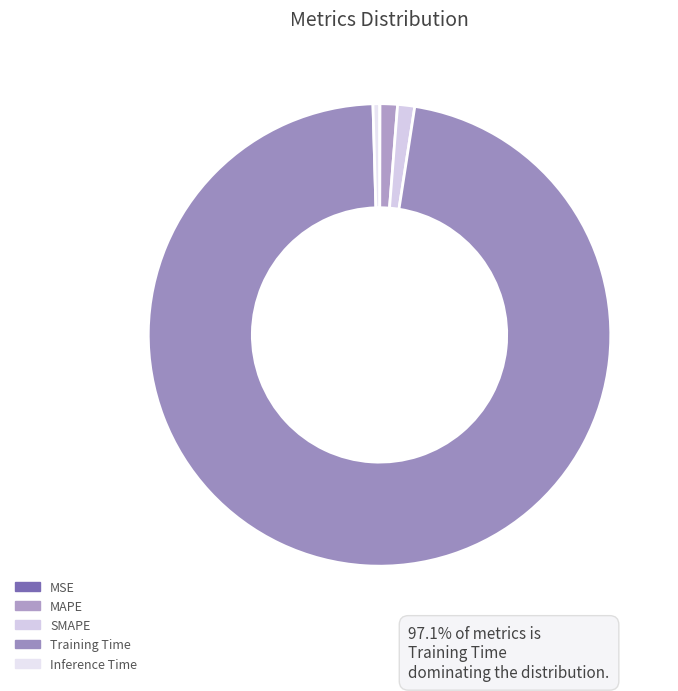

Between MSE and Inference Time, which is larger?

Inference Time